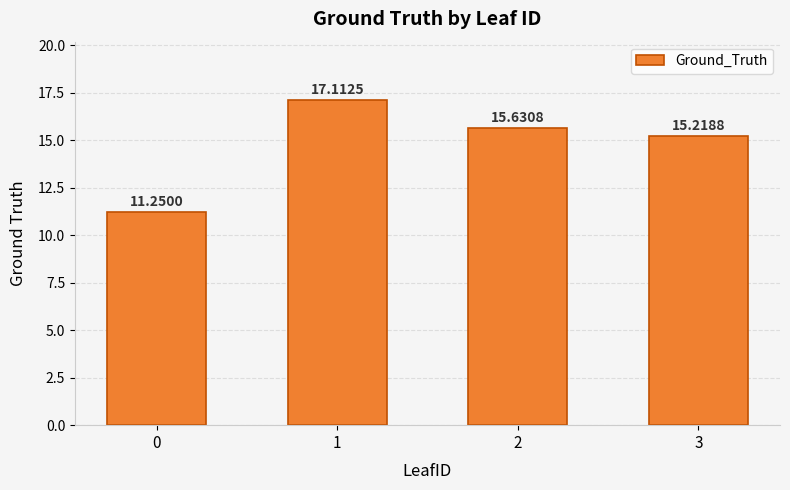

What is the change in value from 2 to 3?

-0.4